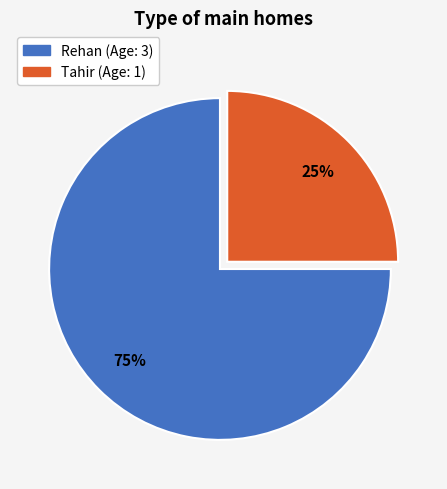

Which slice represents more than half of the pie?

Rehan